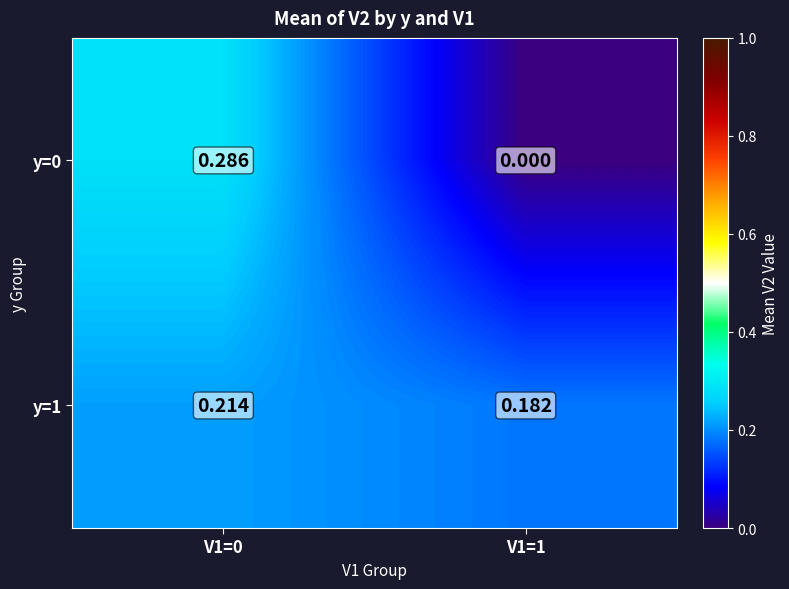

Is the value of y=1 at V1=1 greater than the value of y=0 at V1=0?

No